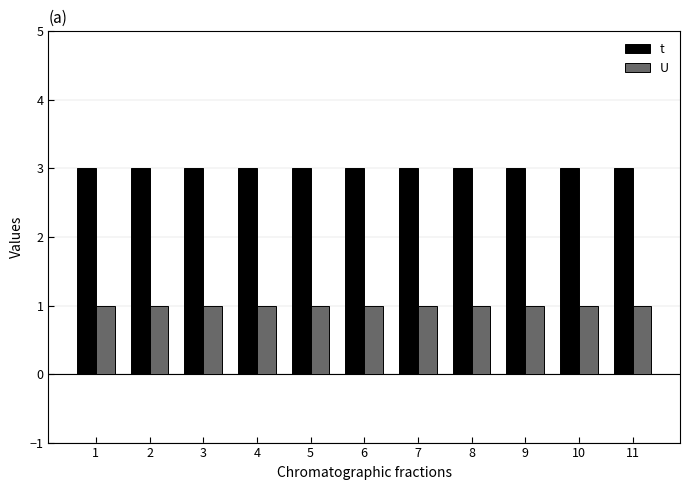

How many groups of bars are there?

11